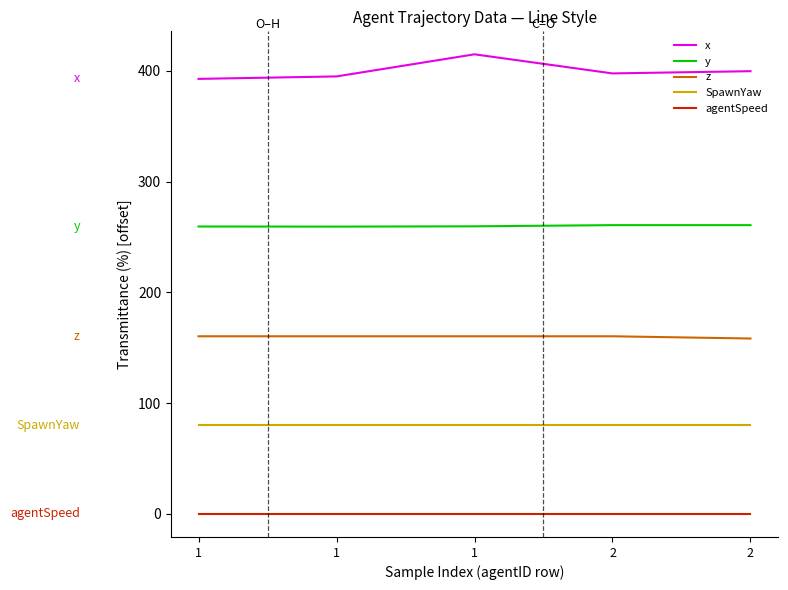

True or false: z and SpawnYaw intersect in this chart.

False